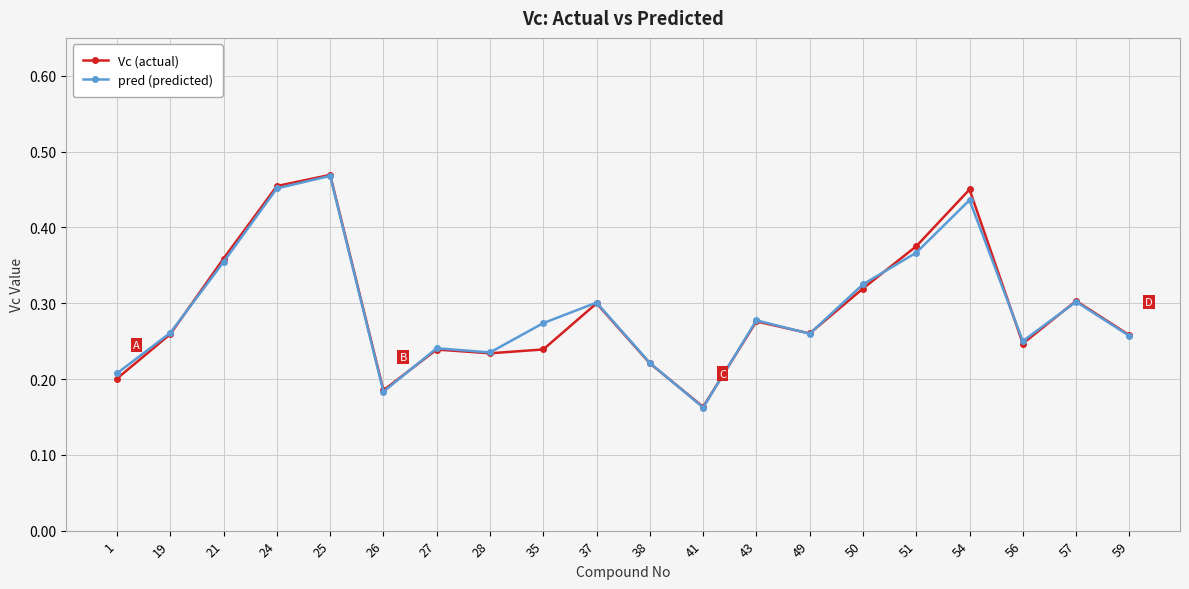

In Vc (actual), how many points are lower than both neighbors (excluding endpoints)?

5